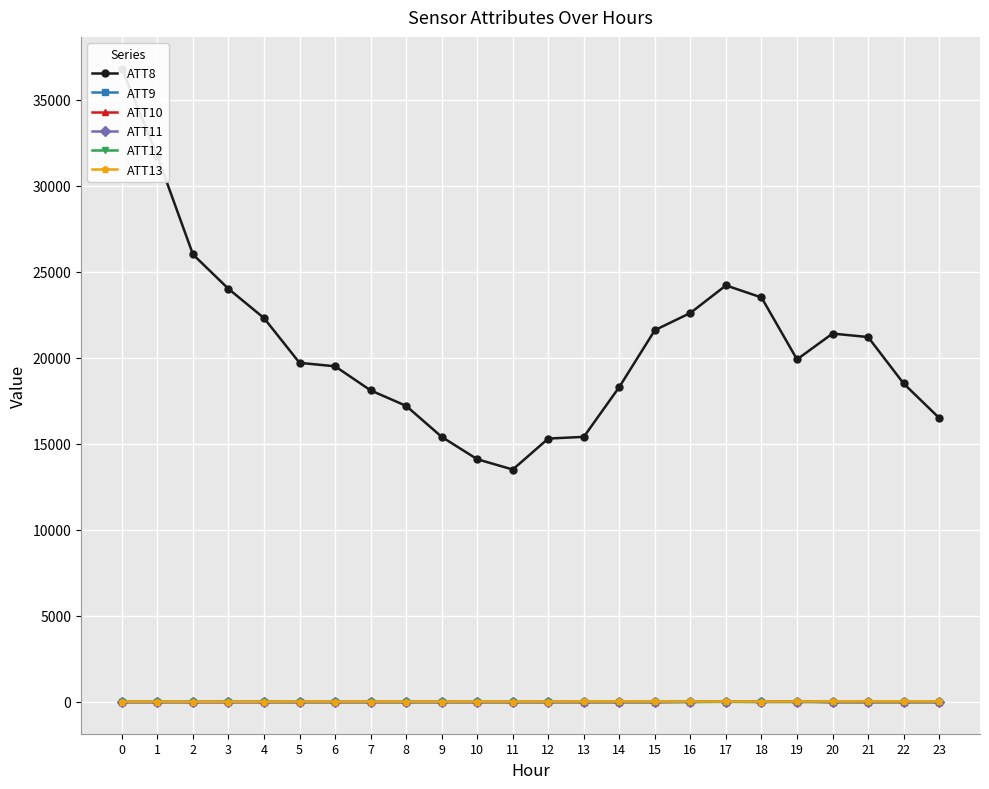

Which series has the largest total across all categories?

ATT8